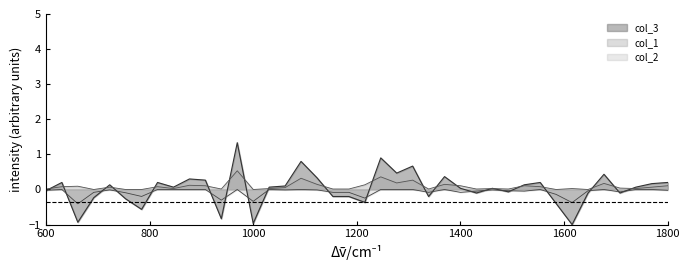

What is the maximum value for col_1?

0.5